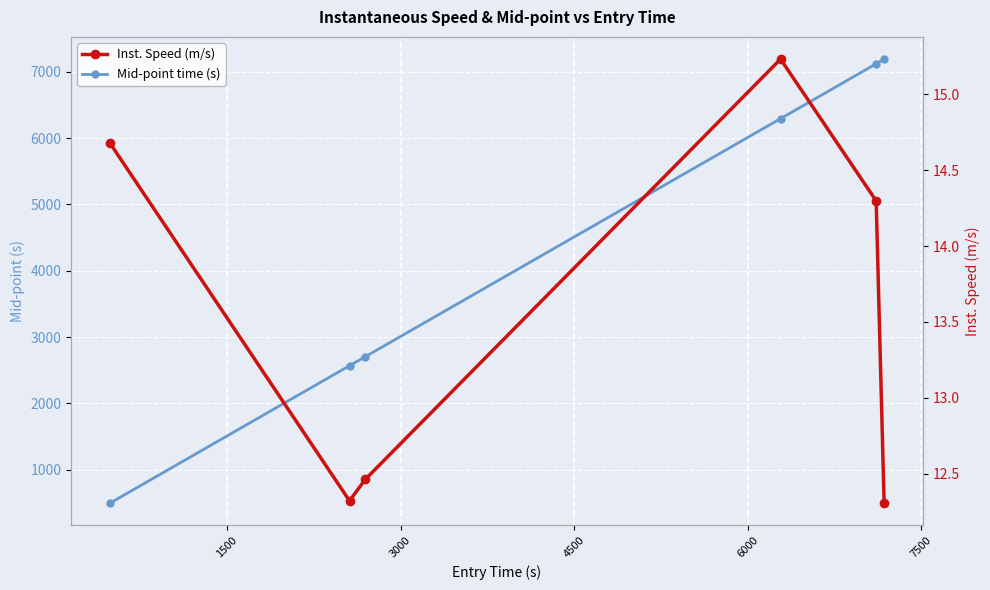

Which category has the highest value in the Mid-point time (s) series?

7500